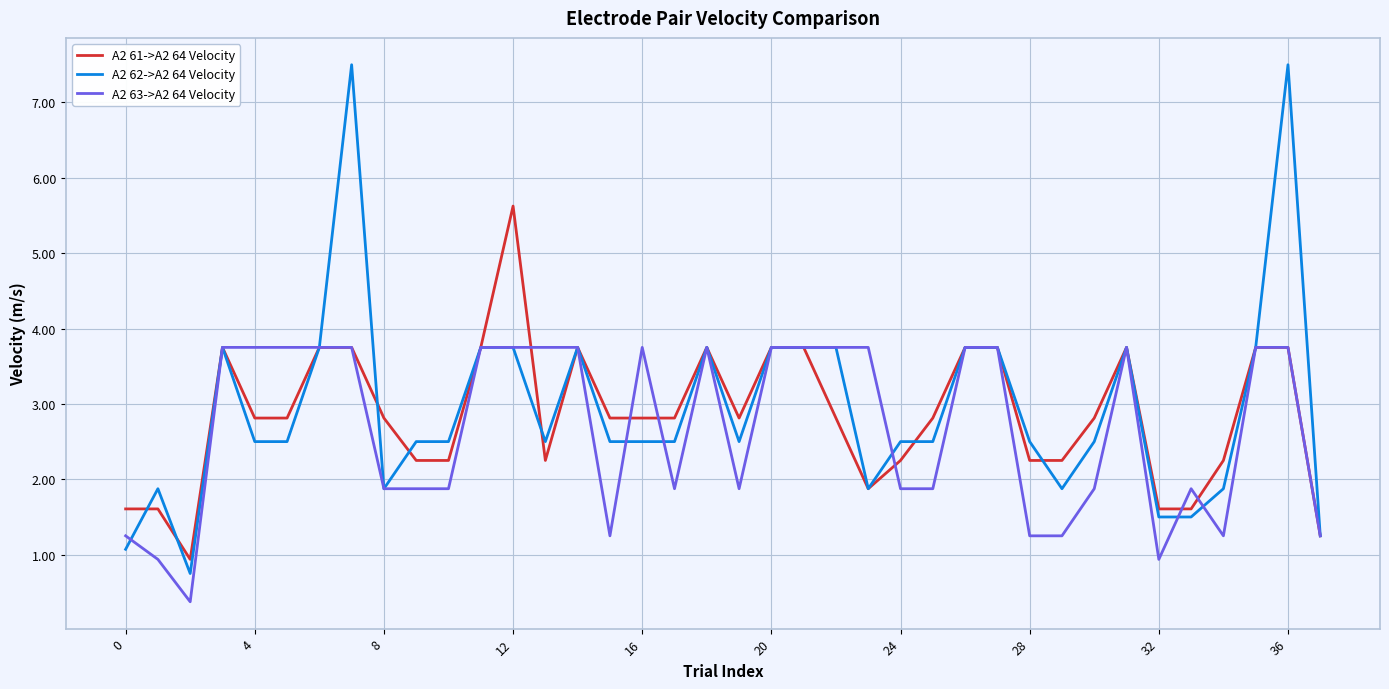

What is the minimum value for A2 63->A2 64 Velocity?

0.4